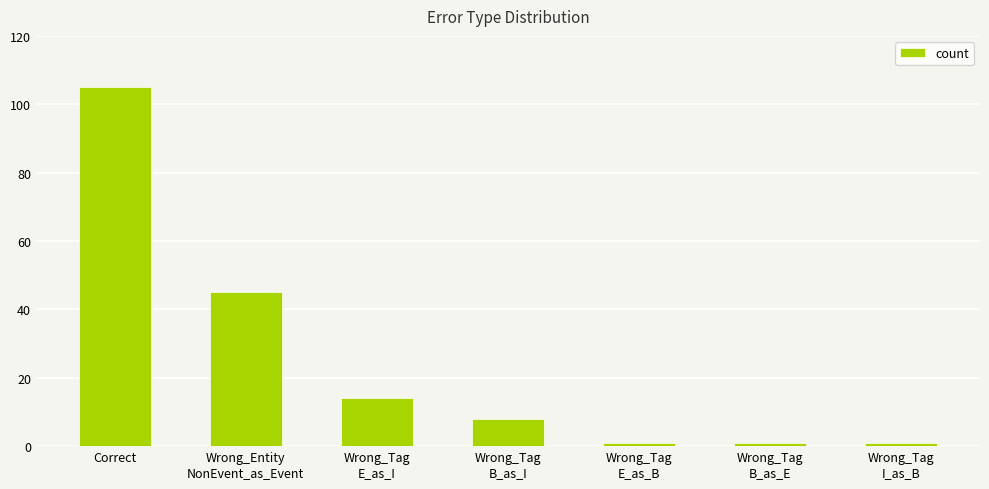

What is the label of the 2nd bar from the right?

Wrong_Tag
B_as_E